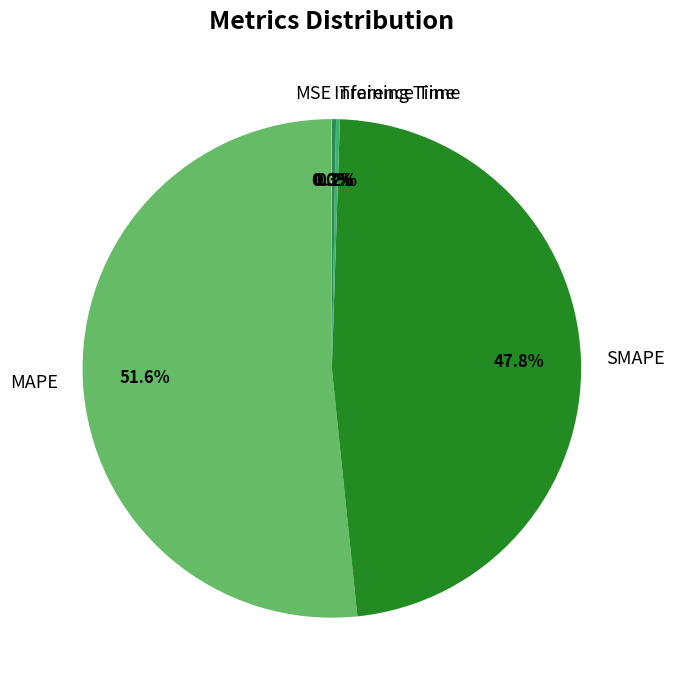

Which slice represents more than half of the pie?

MAPE